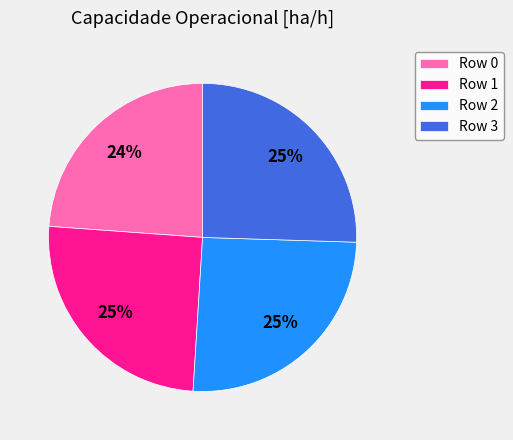

Is there a majority slice in this chart?

No